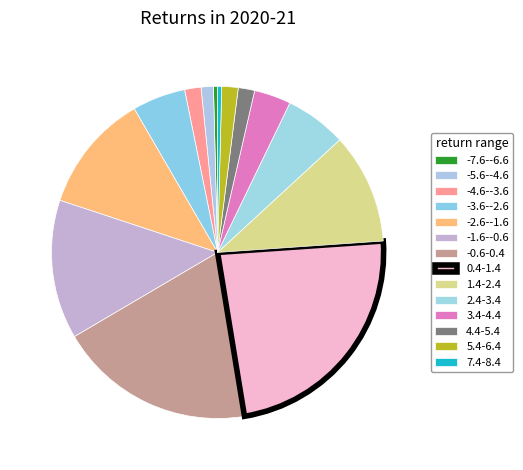

Which slice is the largest?

0.4-1.4